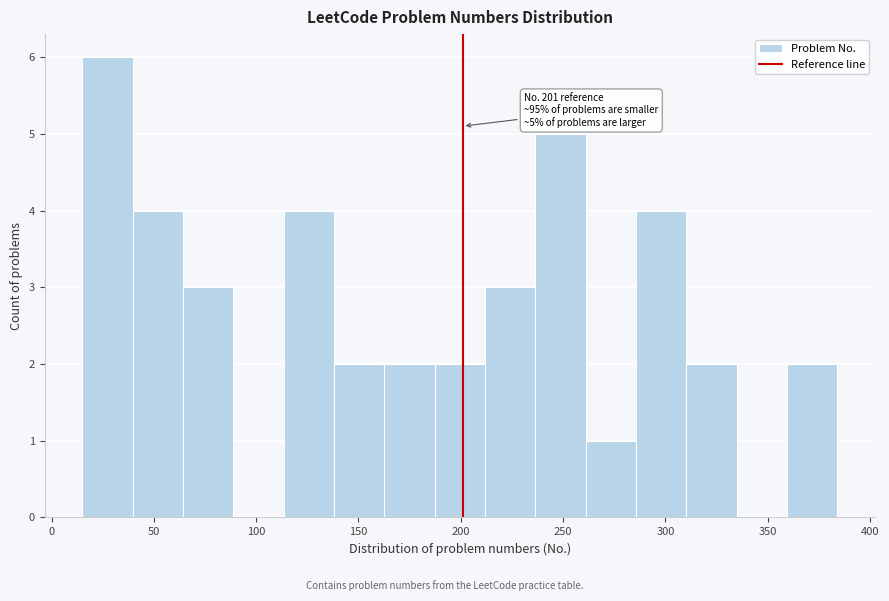

Which range on the x-axis has the tallest bar?

15 to 40